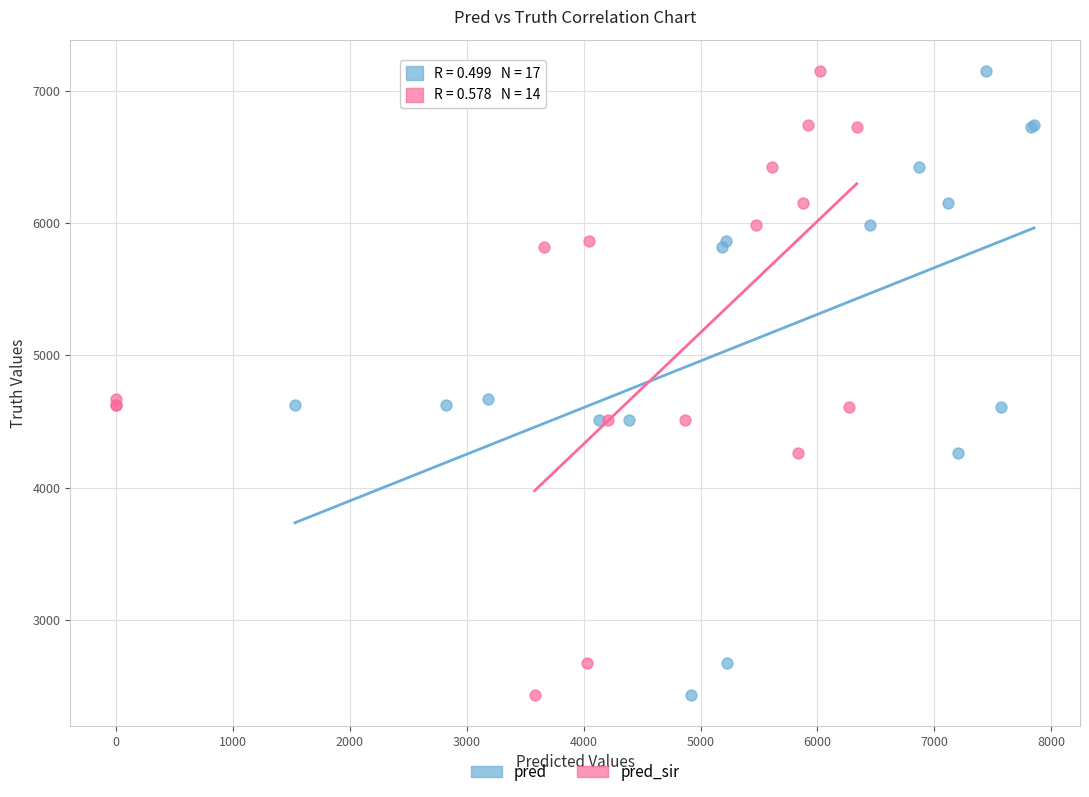

What are all the series names shown in the legend?

pred, pred_sir